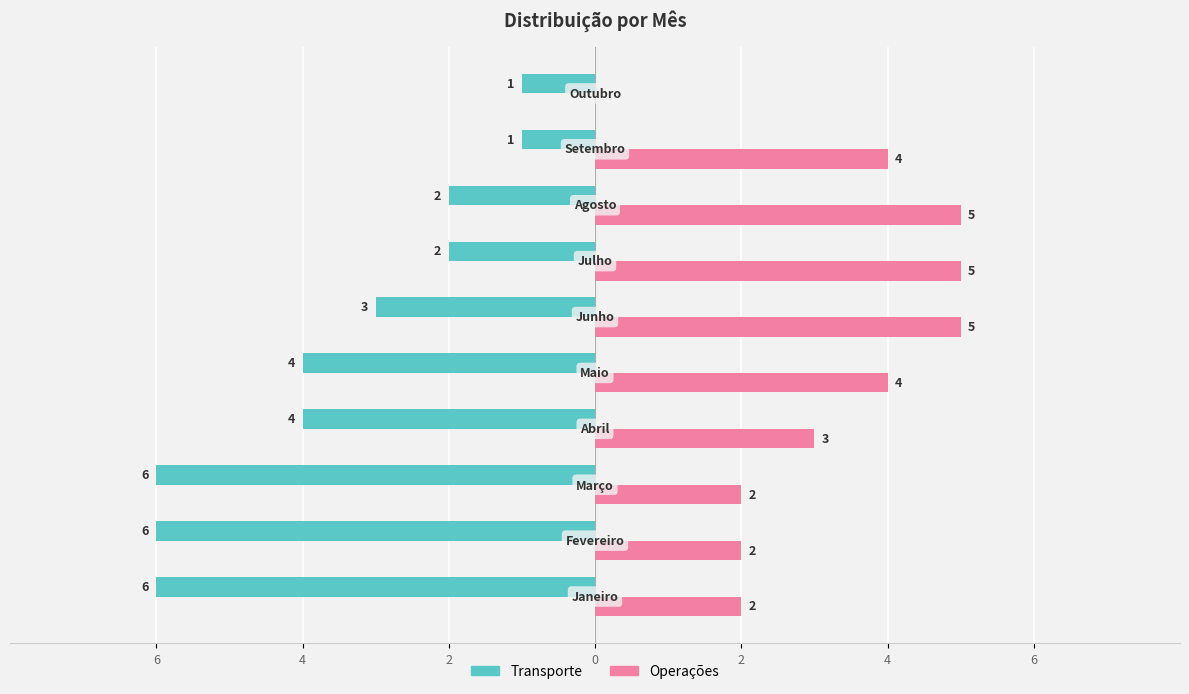

How many Operações values are between 2 and 5?

9